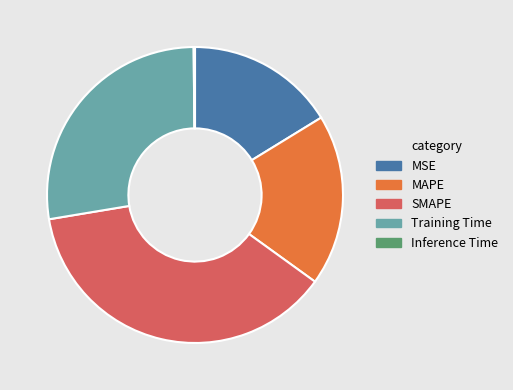

Is SMAPE the majority of the pie?

No